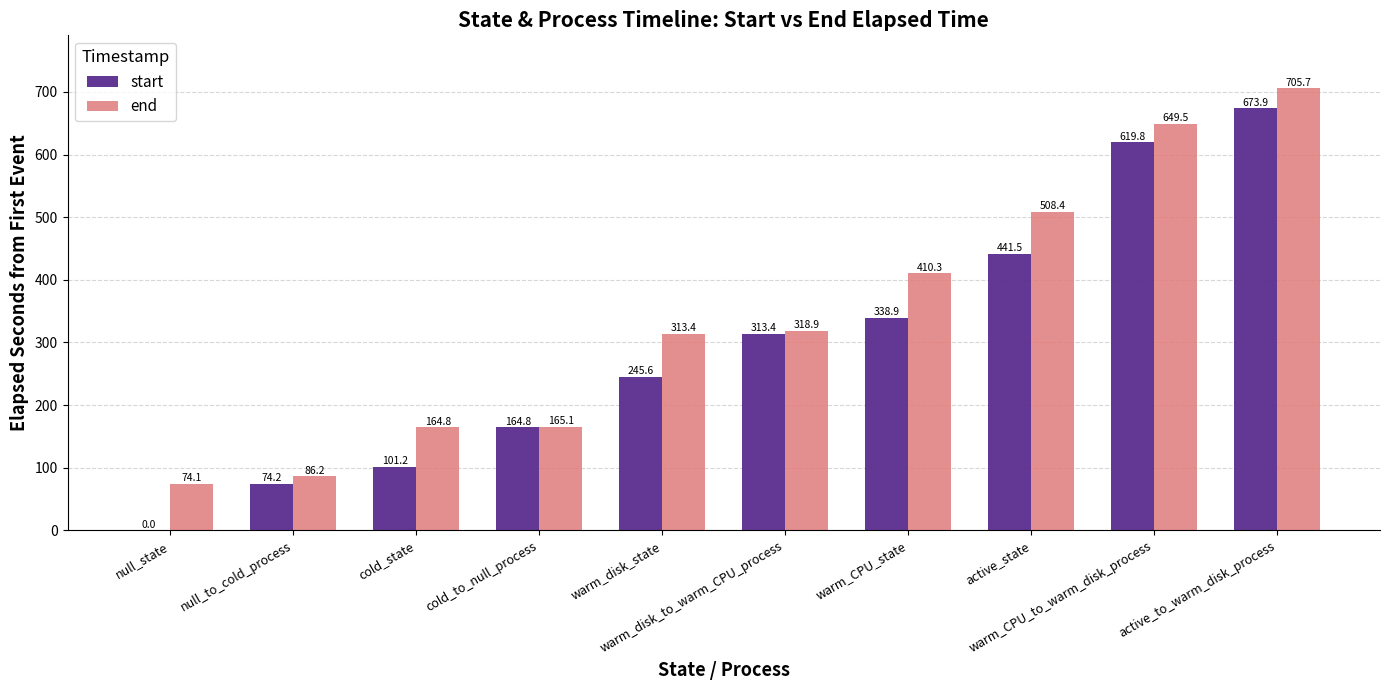

Which series has the largest total across all categories?

end